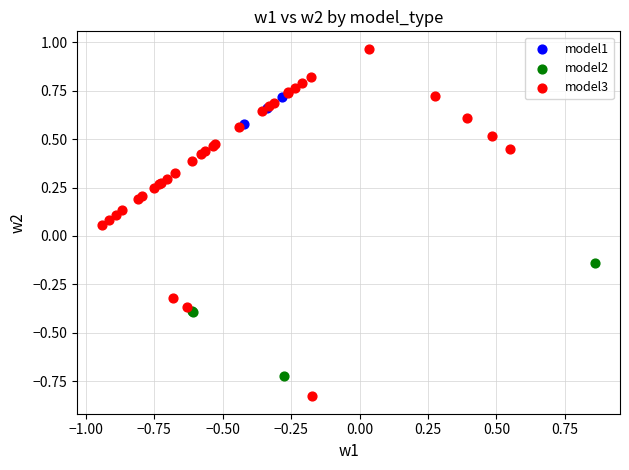

What are all the series names shown in the legend?

model1, model2, model3